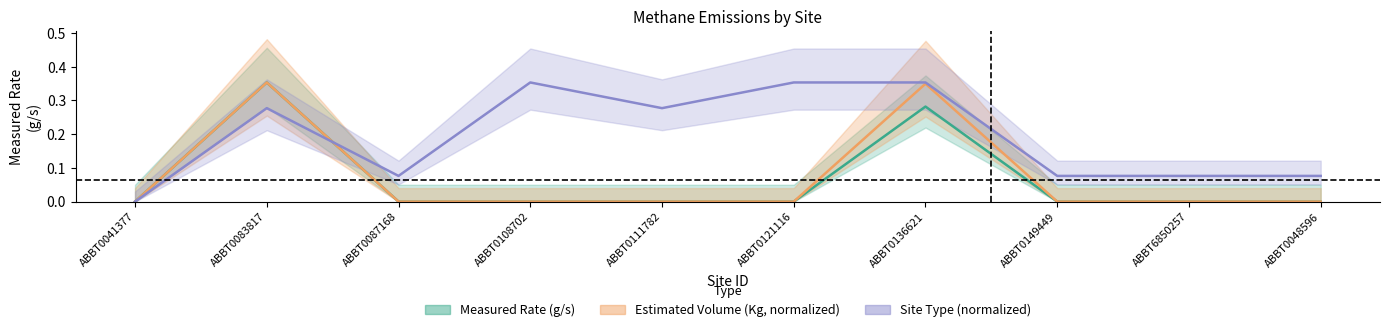

At which category does Estimated Volume reach its first local peak?

ABBT0083817